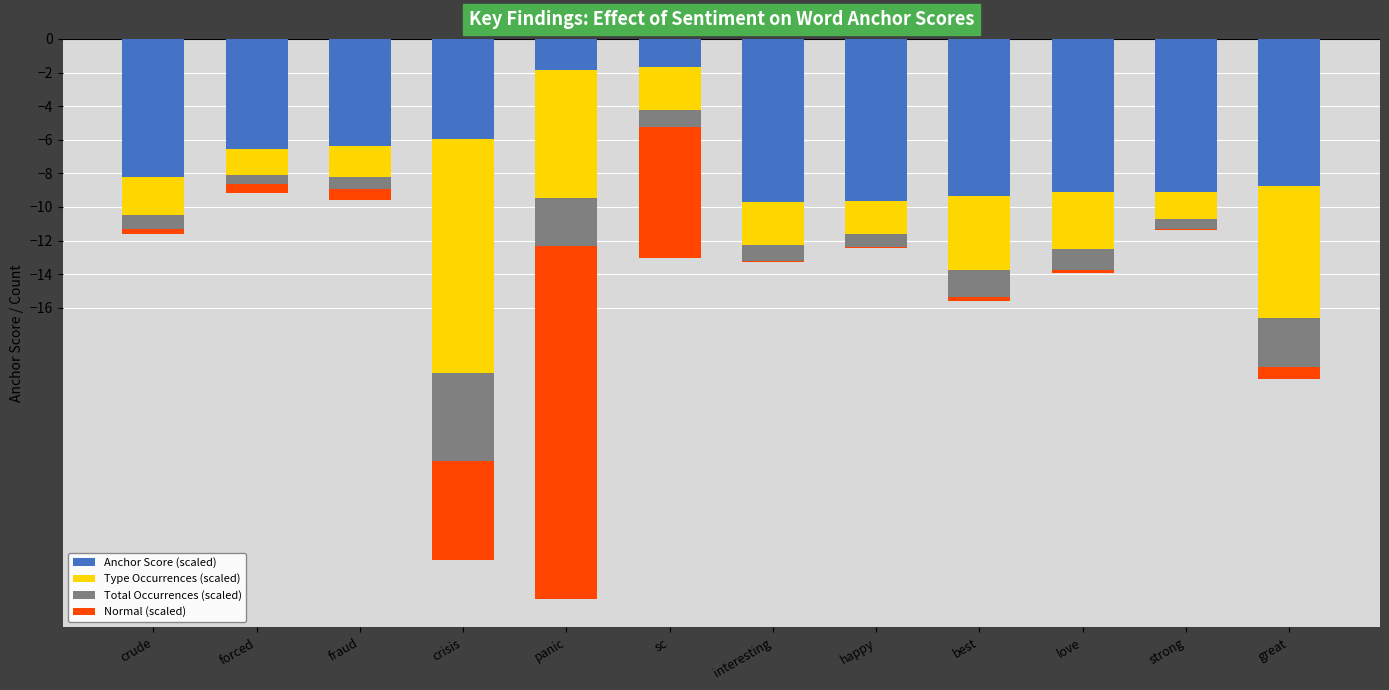

What position from the right is crisis?

9